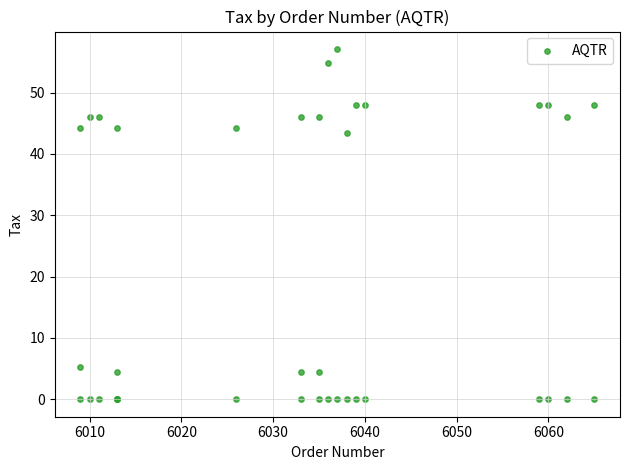

What Y value in the scatter plot is closest to 28?

43.5